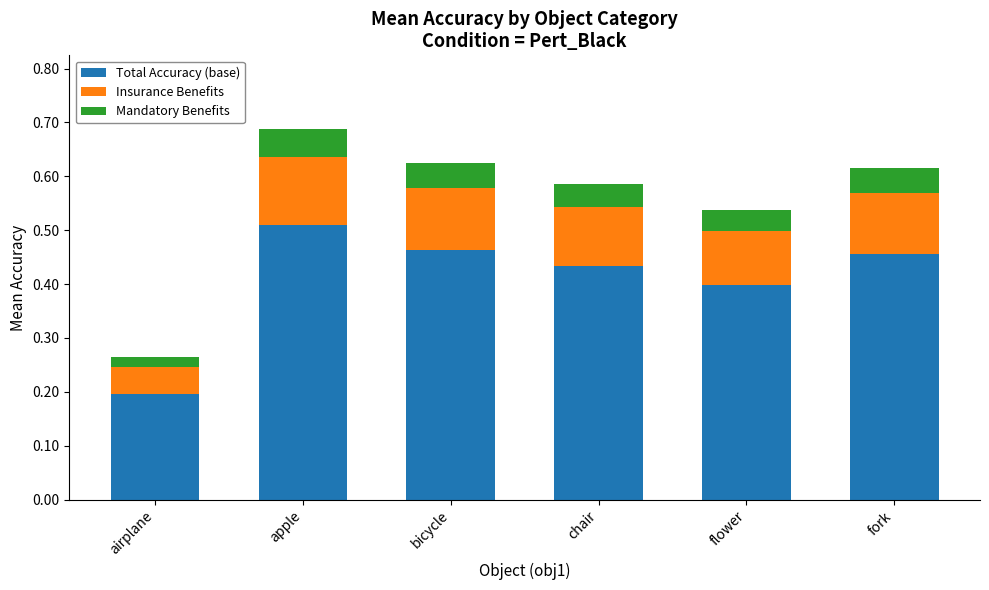

At which category is the sum across all series the highest?

apple